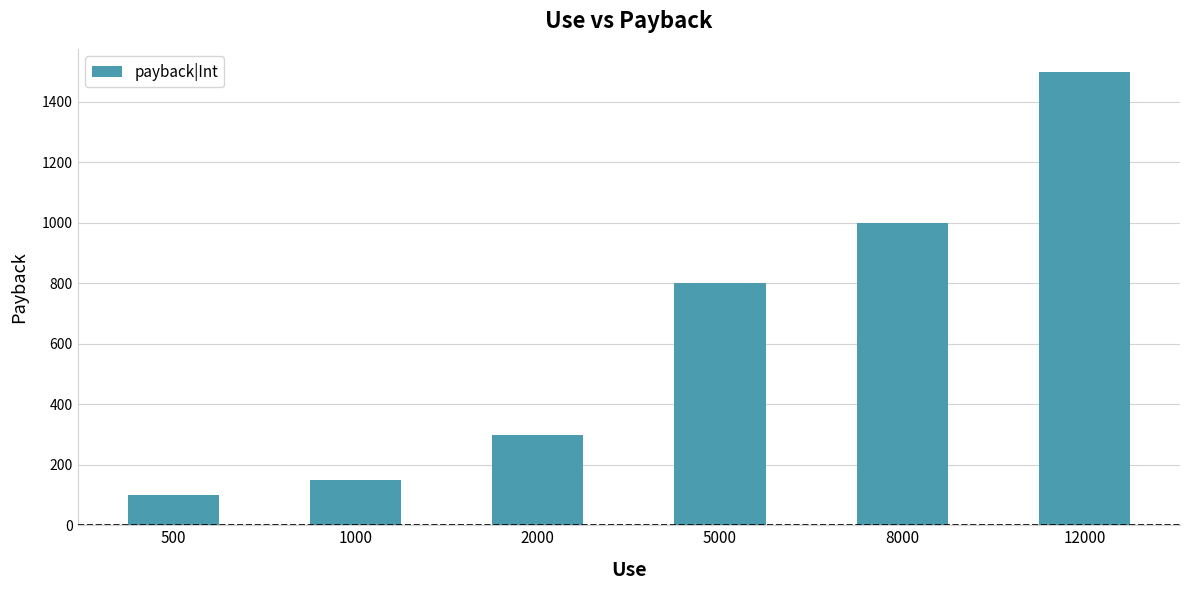

Reading left to right, extract all data points from this chart.

100	150	300	800	1000	1500